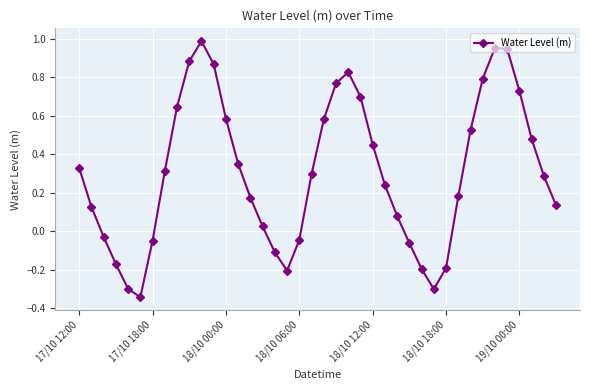

How many points are higher than both their immediate neighbors (excluding endpoints)?

3